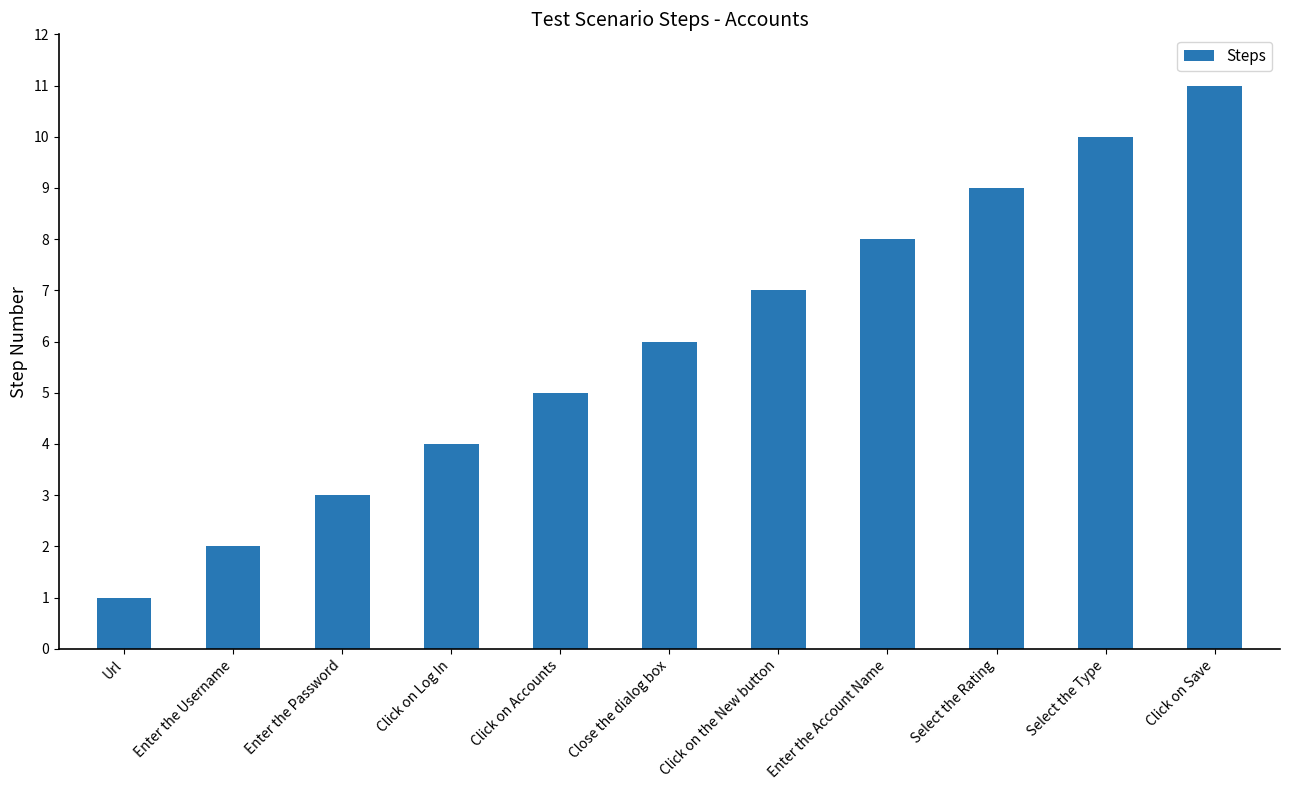

How many values are between 3 and 9?

7